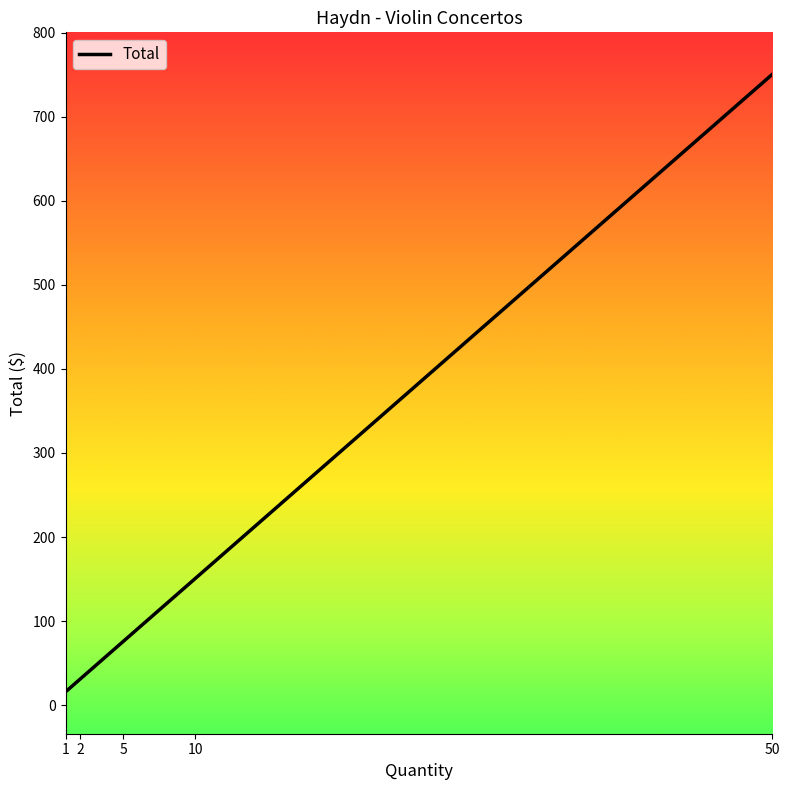

What is the approximate value at 2?

31.0